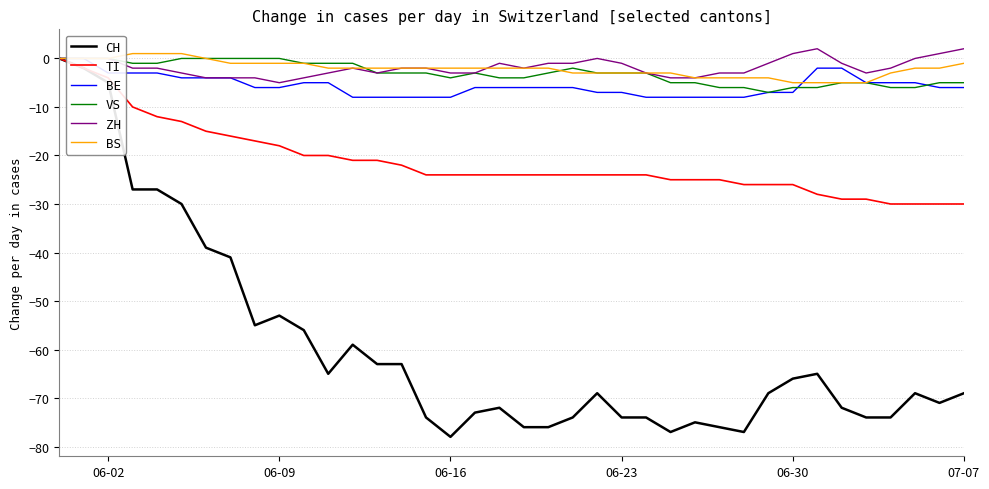

Reading left to right, extract all data points from this chart.

CH: 0	-2	-5	-27	-27	-30	-39	-41	-55	-53	-56	-65	-59	-63	-63	-74	-78	-73	-72	-76	-76	-74	-69	-74	-74	-77	-75	-76	-77	-69	-66	-65	-72	-74	-74	-69	-71	-69
TI: 0	-2	-4	-10	-12	-13	-15	-16	-17	-18	-20	-20	-21	-21	-22	-24	-24	-24	-24	-24	-24	-24	-24	-24	-24	-25	-25	-25	-26	-26	-26	-28	-29	-29	-30	-30	-30	-30
BE: 0	0	-3	-3	-3	-4	-4	-4	-6	-6	-5	-5	-8	-8	-8	-8	-8	-6	-6	-6	-6	-6	-7	-7	-8	-8	-8	-8	-8	-7	-7	-2	-2	-5	-5	-5	-6	-6
VS: 0	0	0	-1	-1	0	0	0	0	0	-1	-1	-1	-3	-3	-3	-4	-3	-4	-4	-3	-2	-3	-3	-3	-5	-5	-6	-6	-7	-6	-6	-5	-5	-6	-6	-5	-5
ZH: 0	0	0	-2	-2	-3	-4	-4	-4	-5	-4	-3	-2	-3	-2	-2	-3	-3	-1	-2	-1	-1	0	-1	-3	-4	-4	-3	-3	-1	1	2	-1	-3	-2	0	1	2
BS: 0	0	0	1	1	1	0	-1	-1	-1	-1	-2	-2	-2	-2	-2	-2	-2	-2	-2	-2	-3	-3	-3	-3	-3	-4	-4	-4	-4	-5	-5	-5	-5	-3	-2	-2	-1